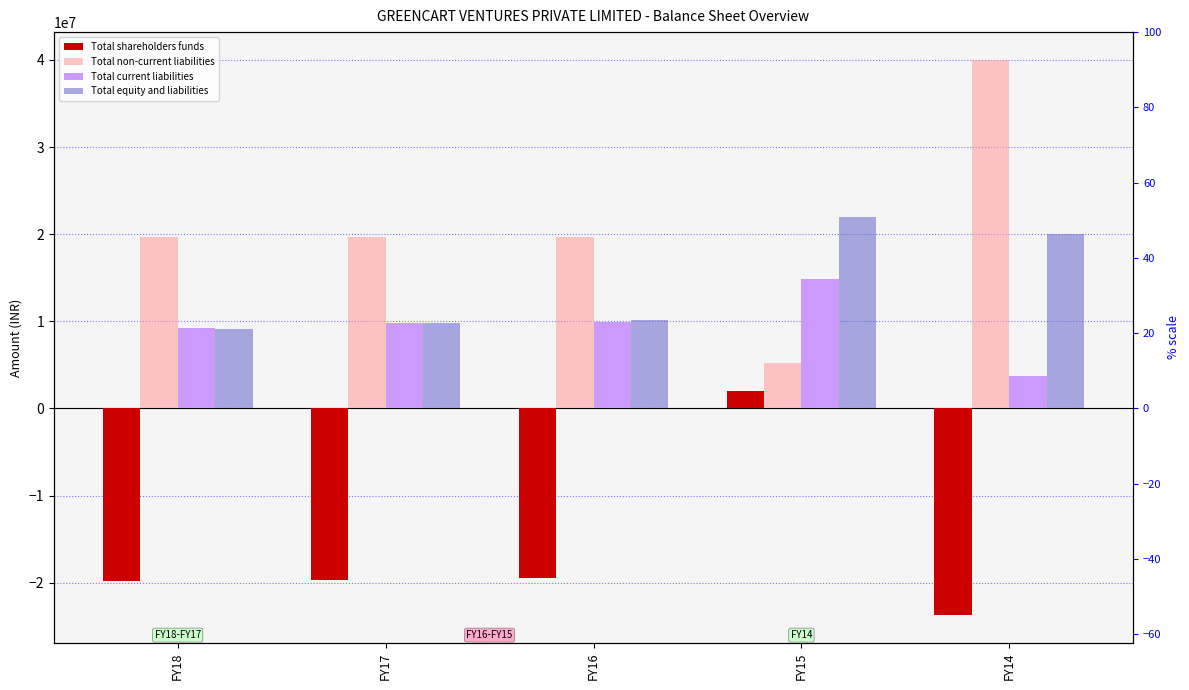

Rank the series by their average value, from highest to lowest.

Total non-current liabilities, Total equity and liabilities, Total current liabilities, Total shareholders funds